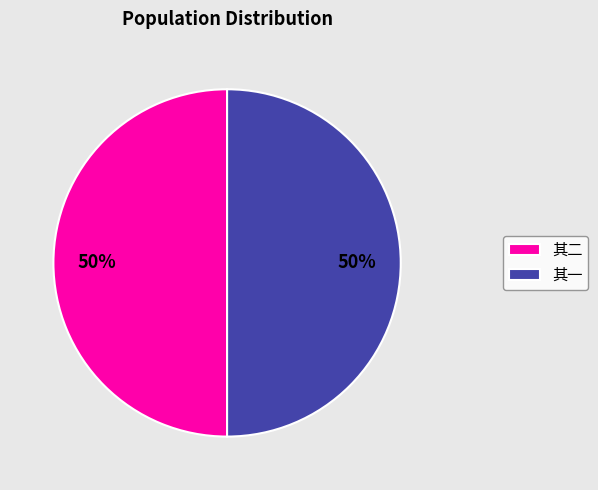

Is it true that 其一 is 50% of the pie?

True